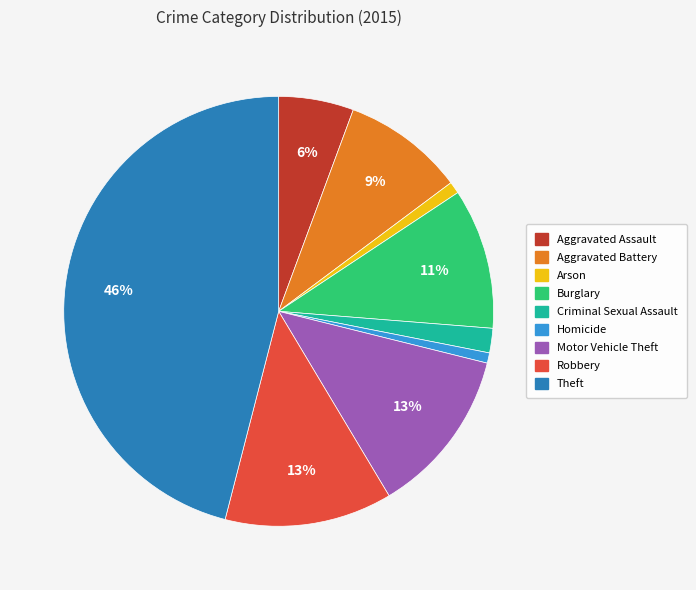

To the nearest percent, what is the average slice percentage?

11%